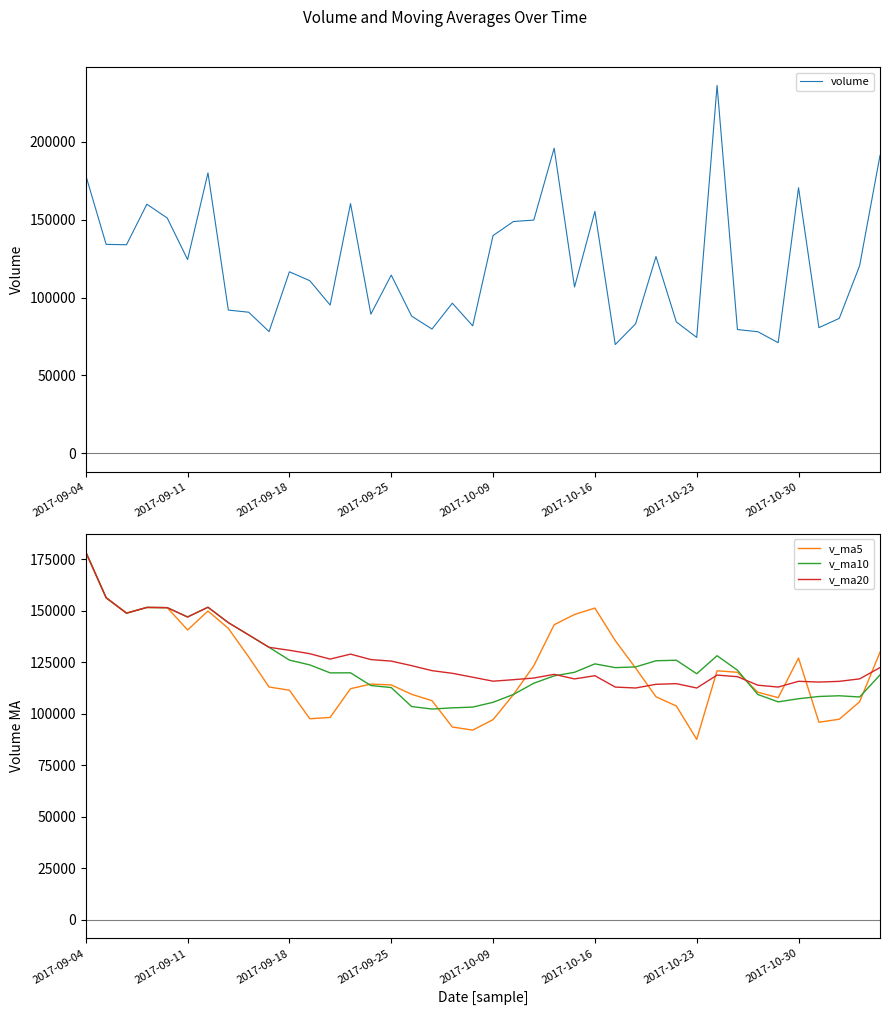

The value of v_ma10 at 2017-09-04 is 318071.6. True or false?

False